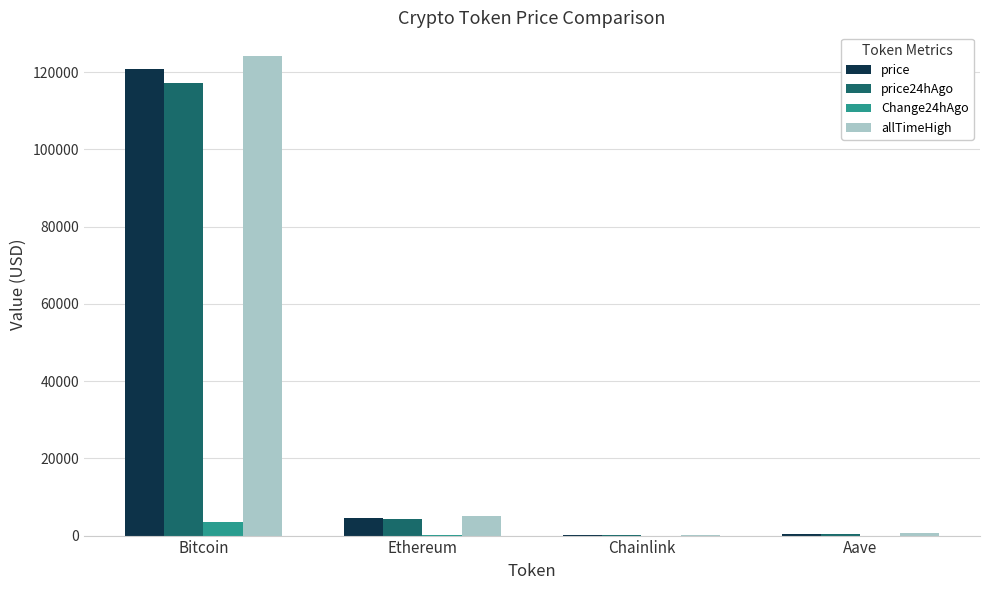

What is the sum of all price24hAgo values?

121918.0